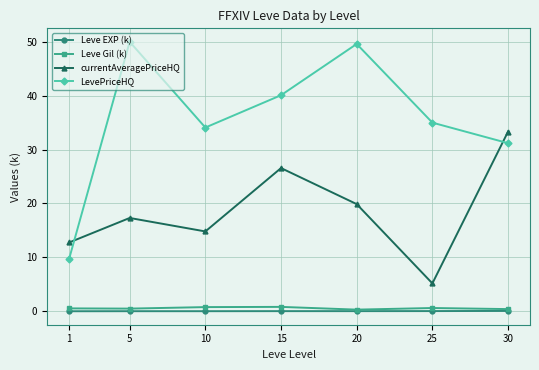

How many lines are shown in the chart?

4